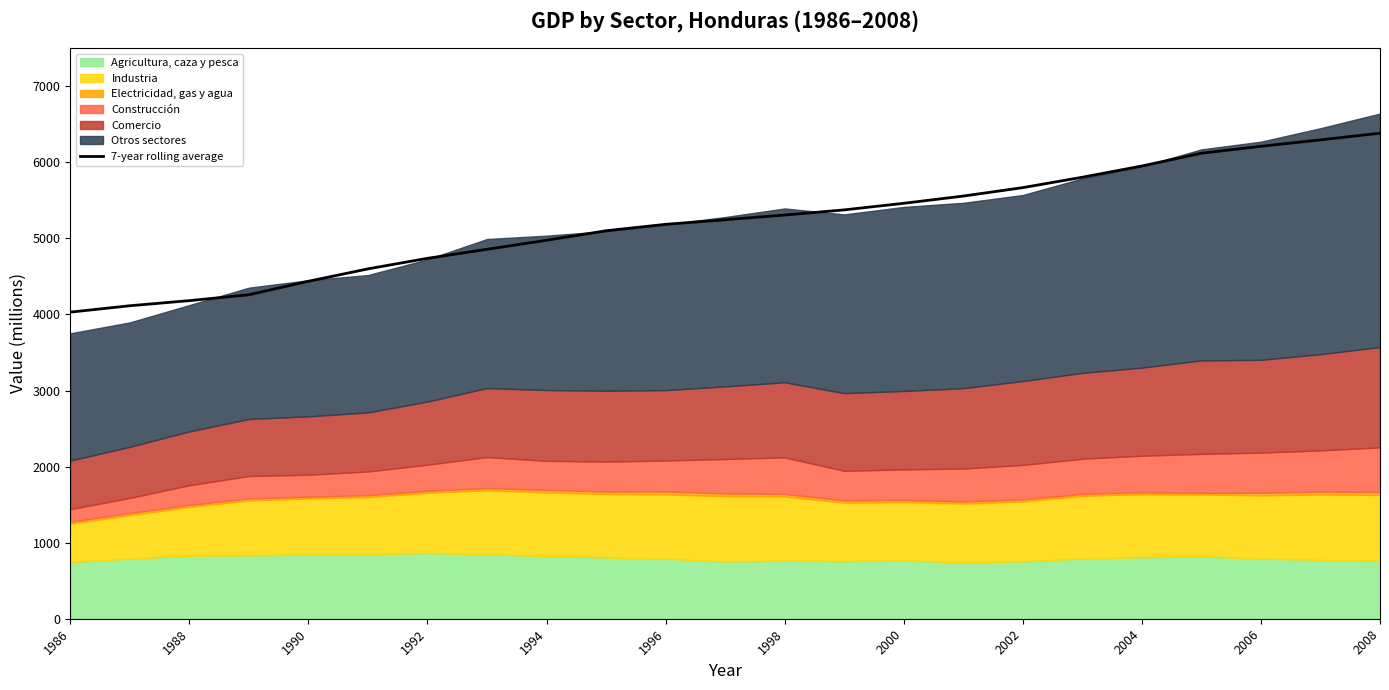

What is the difference between the maximum and minimum values?

2352.2